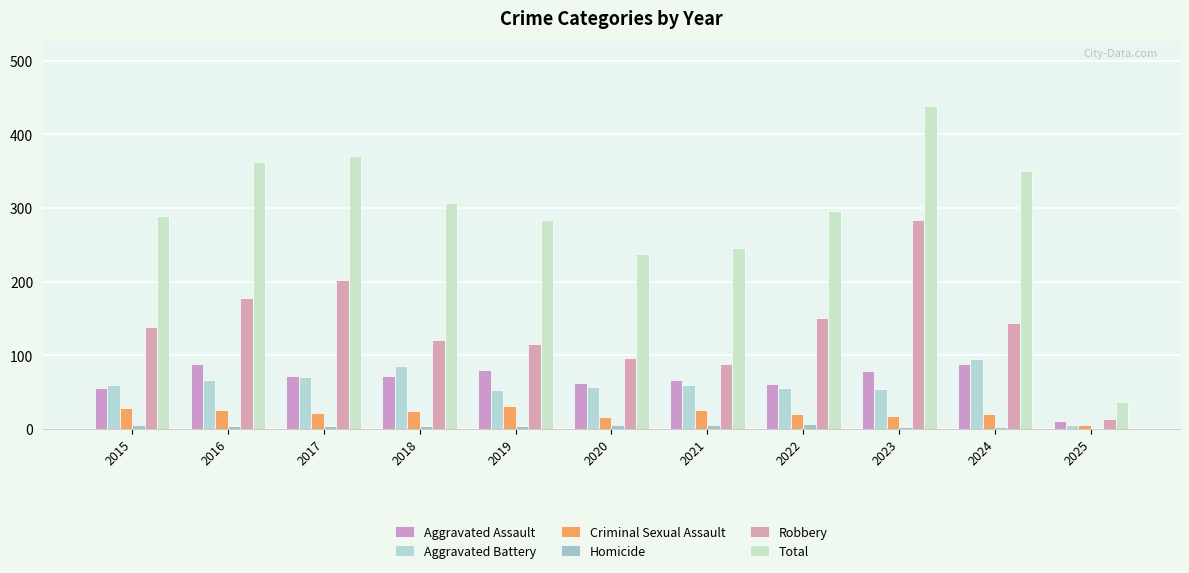

Count the number of categories in the chart.

11